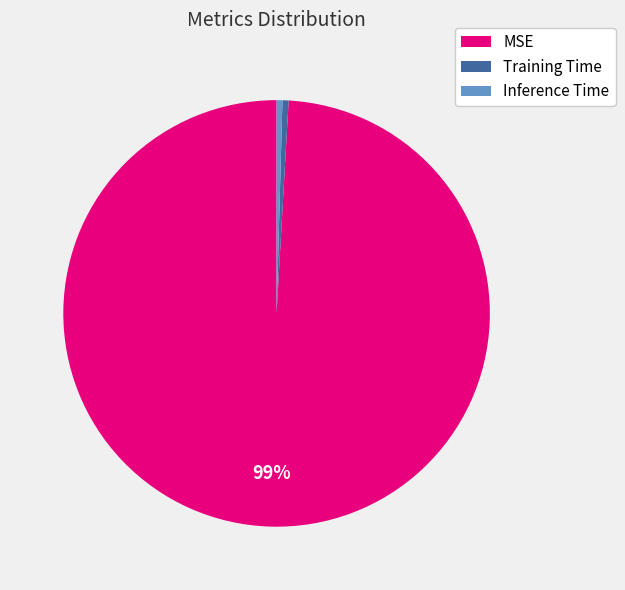

How many slices are in this pie chart?

3